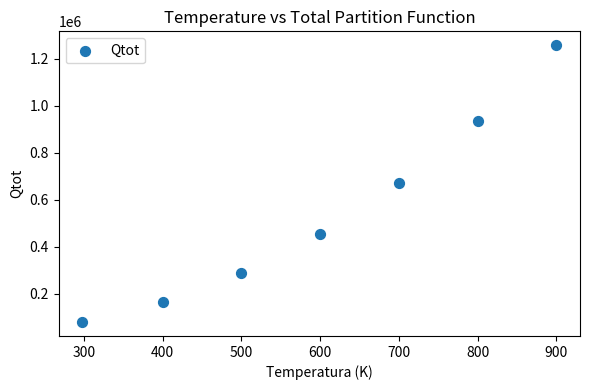

What is the range of Y values (max minus min)?

1179059.5